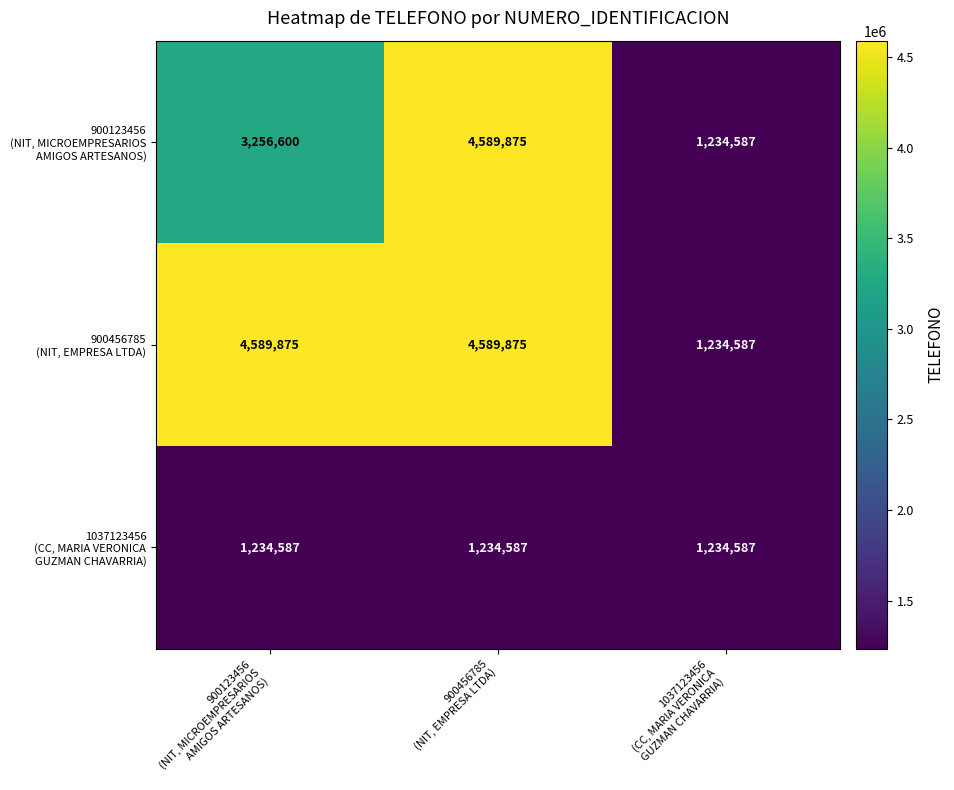

What is the smallest value displayed?

1234587